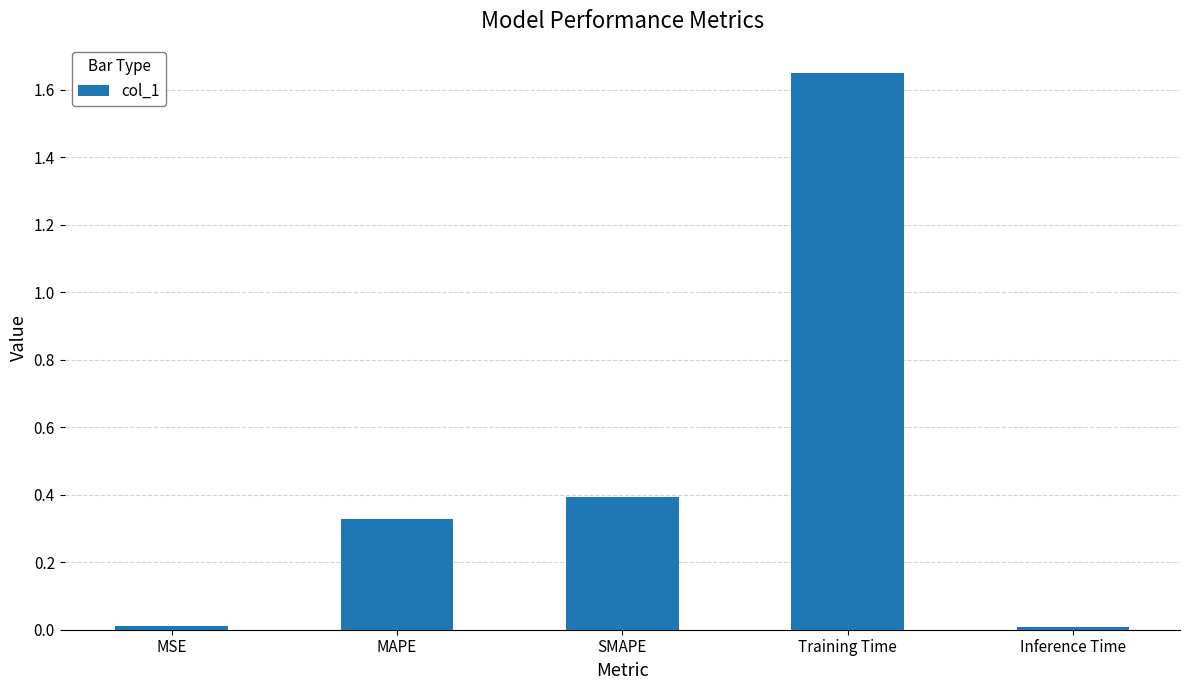

What is the label of the 3rd bar from the right?

SMAPE